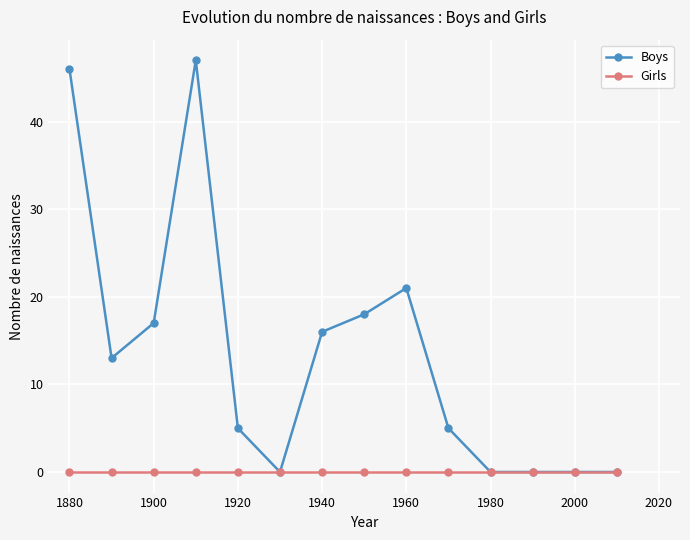

Reading left to right, what are all the values shown in this chart?

Boys: 46	13	17	47	5	0	16	18	21	5	0	0	0	0
Girls: 0	0	0	0	0	0	0	0	0	0	0	0	0	0